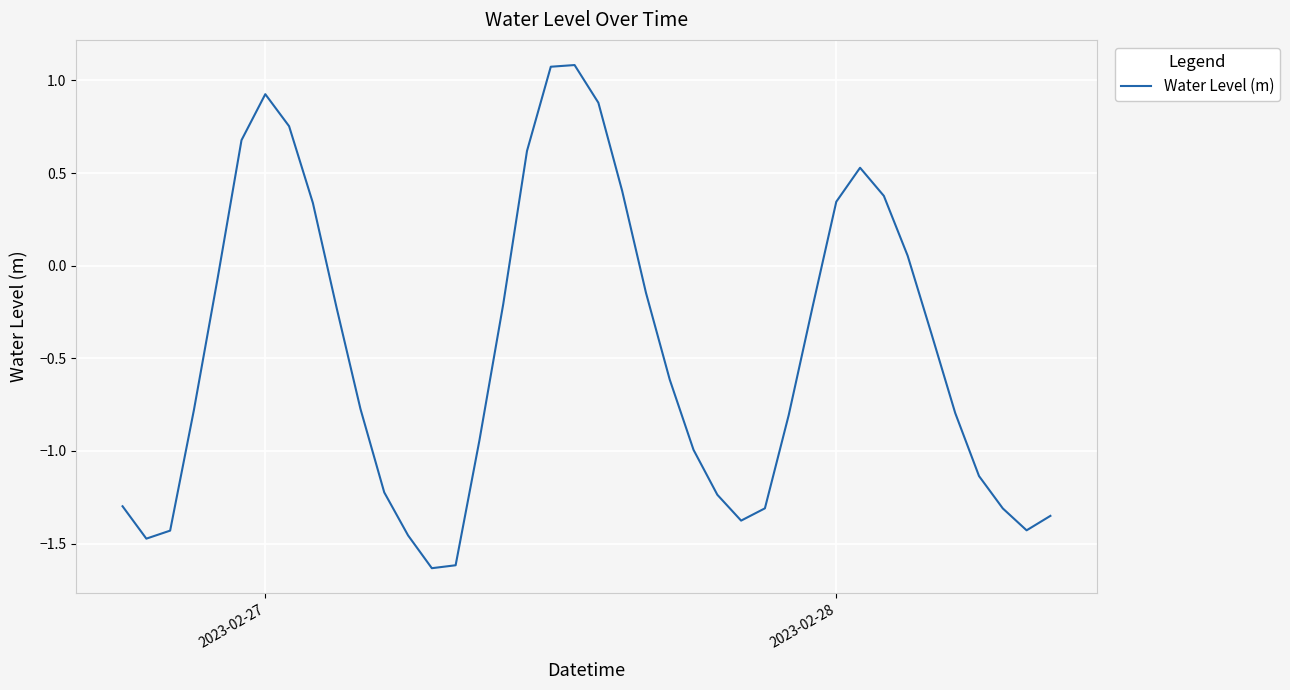

How many lines are shown in the chart?

1